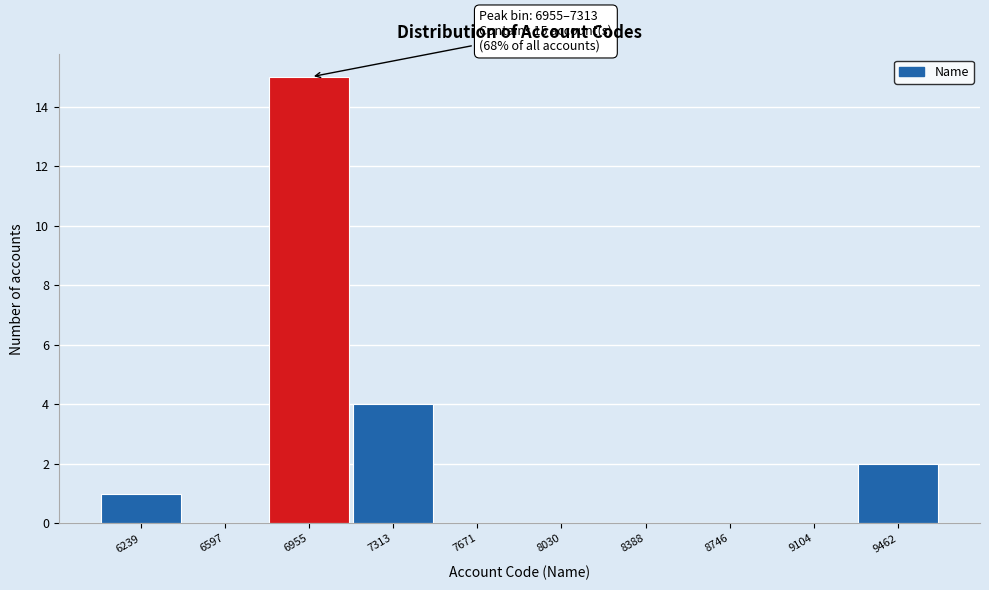

Reading right to left, list all the values displayed in this chart.

9462=2	9104=0	8746=0	8388=0	8030=0	7671=0	7313=4	6955=15	6597=0	6239=1